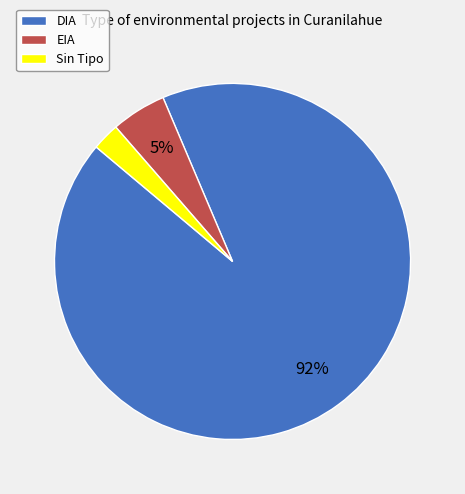

Is there any slice that represents more than half of the pie?

Yes